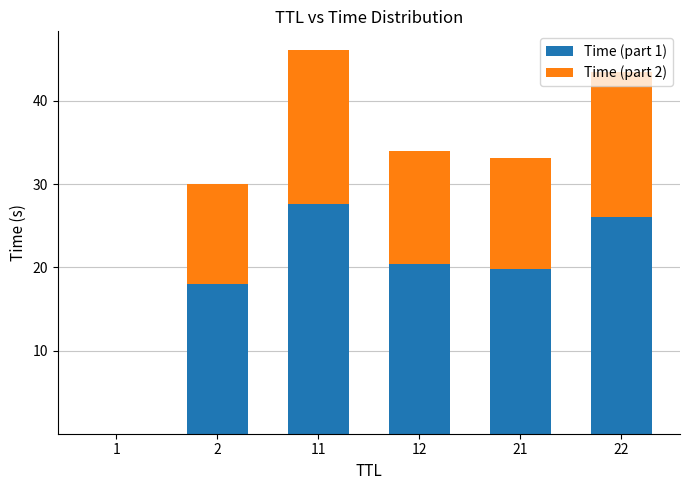

What is the maximum value for Time (part 1)?

27.6